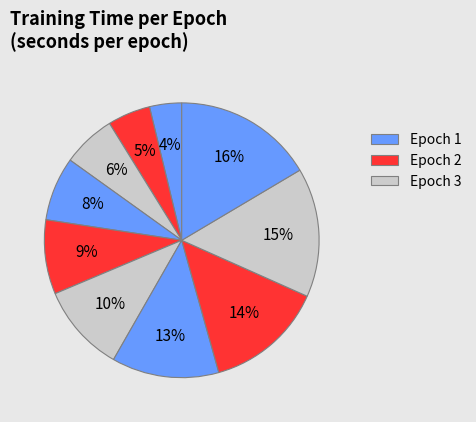

Which category has the smallest portion of the pie?

1